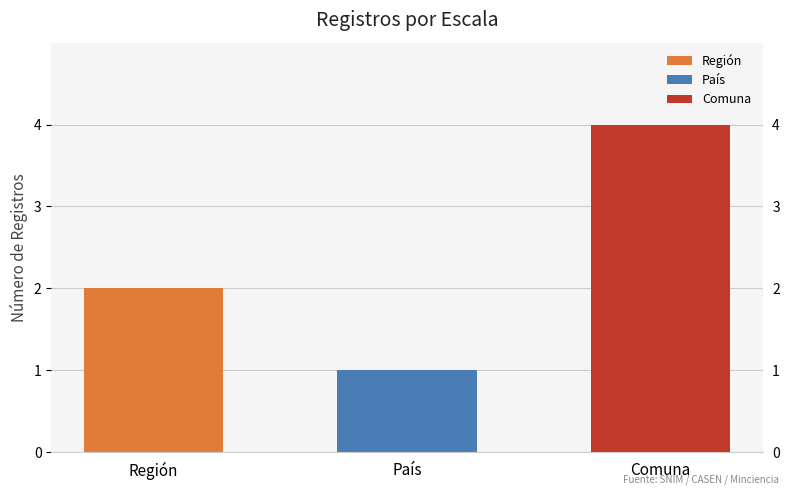

How many data points are less than 2?

1